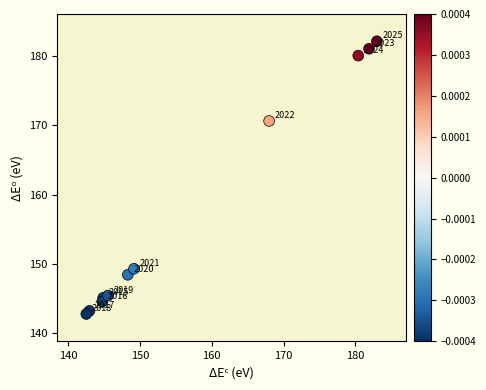

What Y value in the scatter plot is closest to 162?

170.6